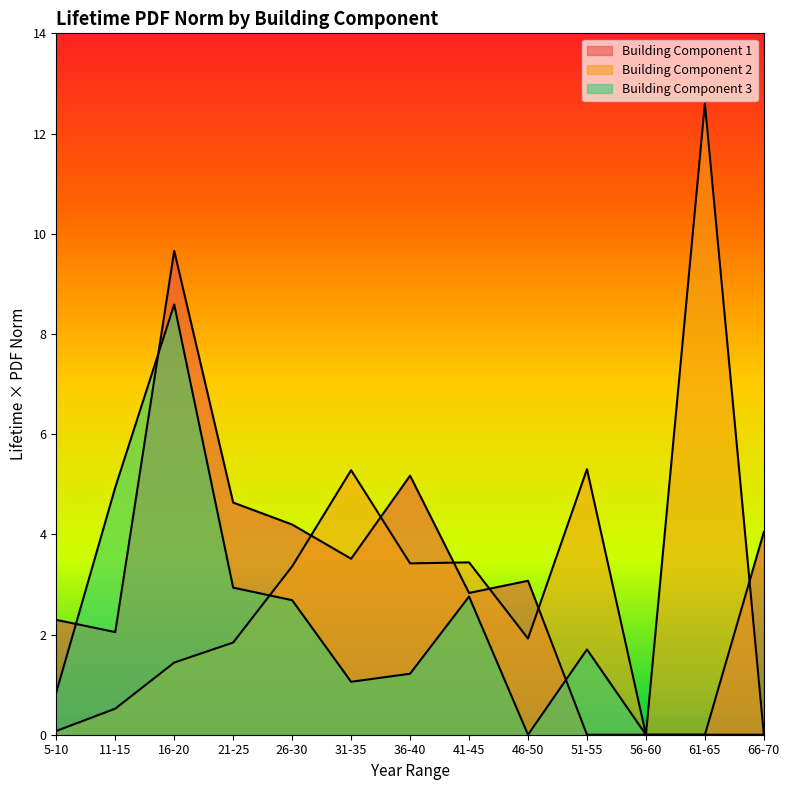

Rank the series at 21-25 from highest to lowest value.

Building Component 1, Building Component 3, Building Component 2